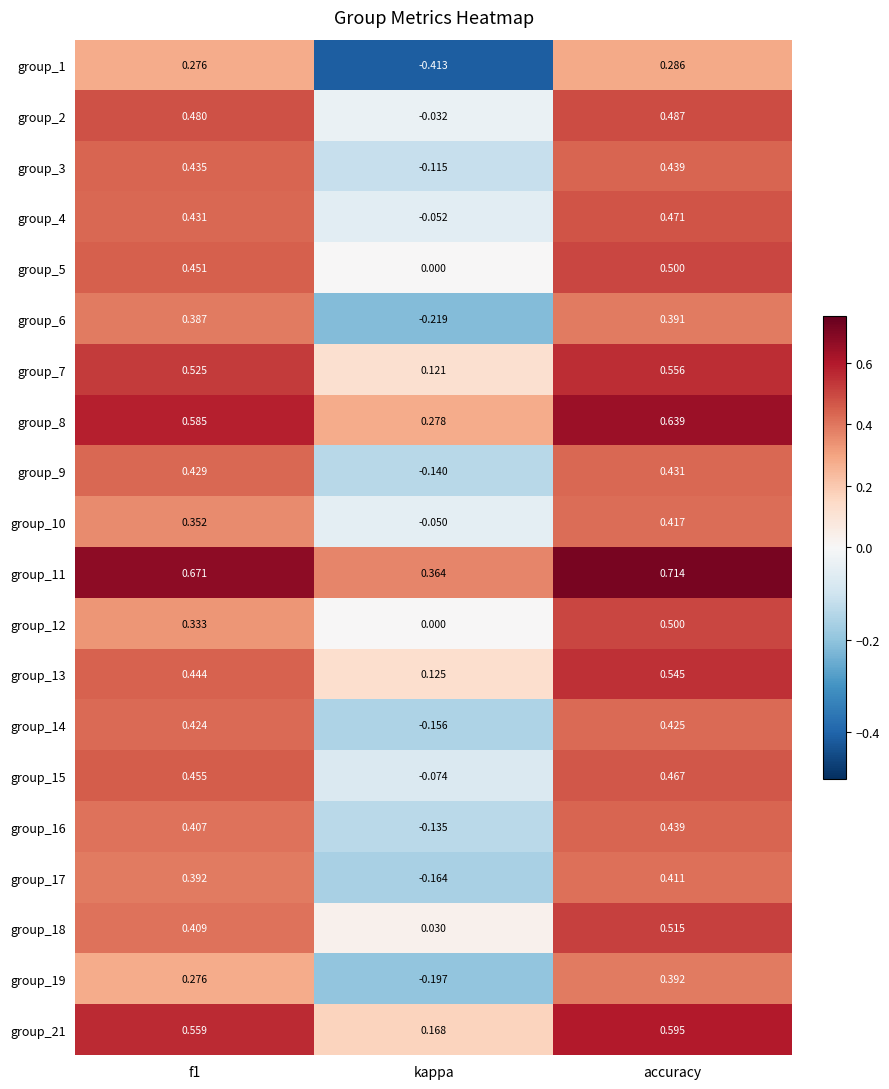

Which series has the widest spread of values?

group_1